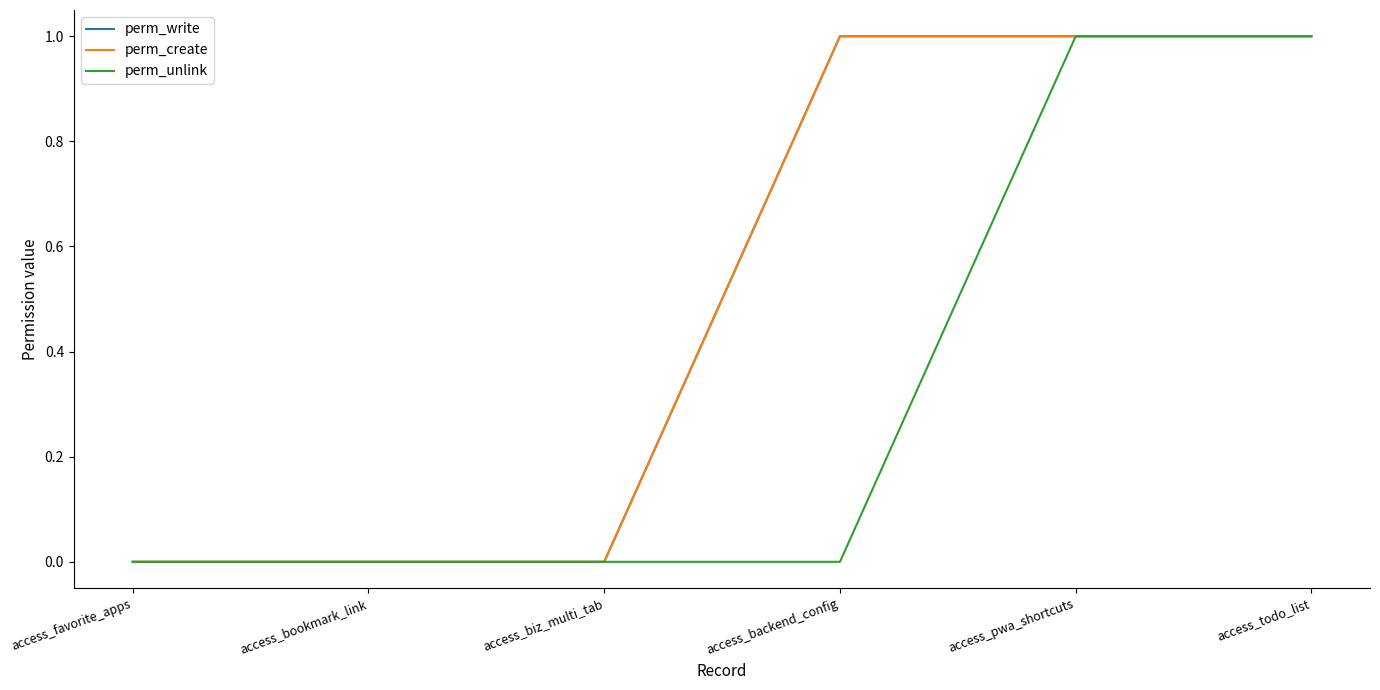

Does the chart have visible grid lines?

No